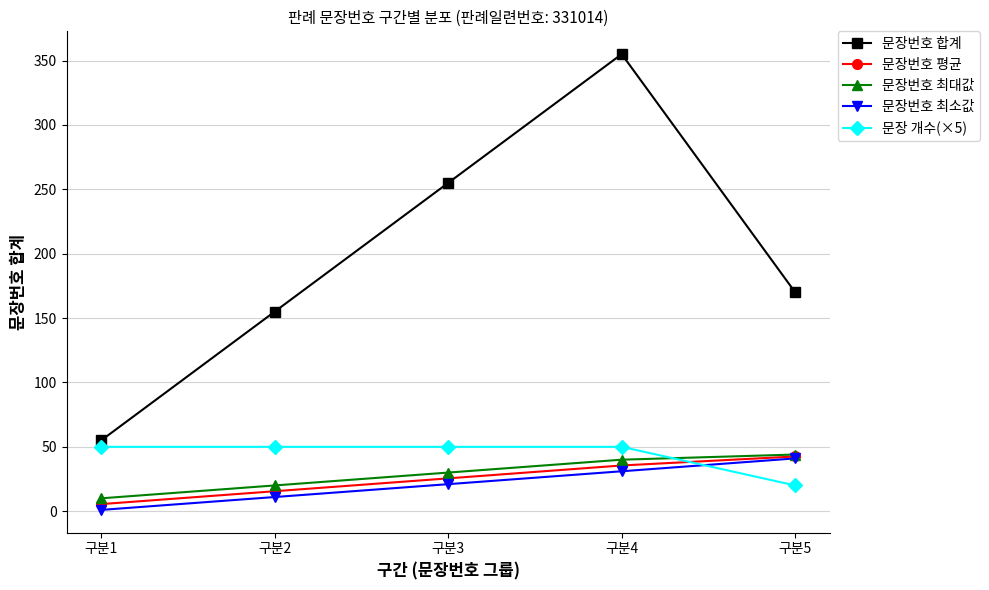

Is it true that 문장번호 합계 equals 44.0 at 구분2?

False